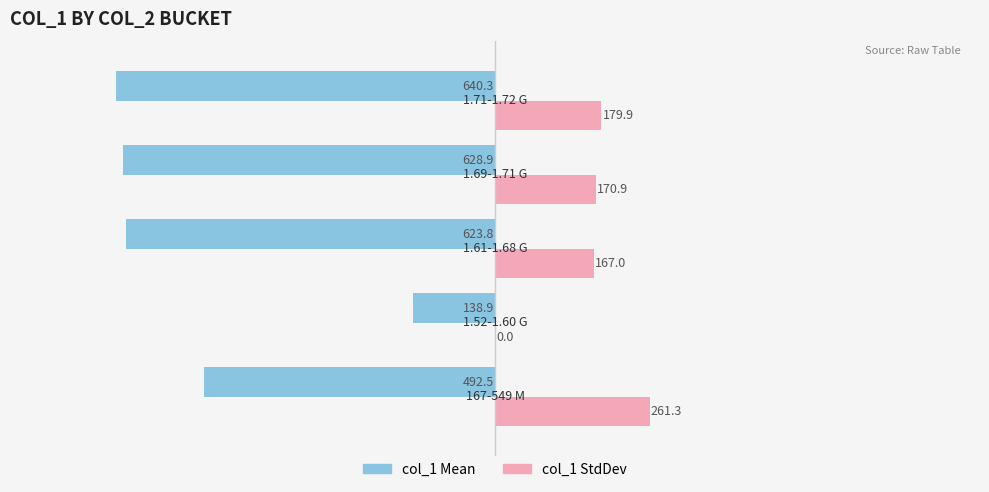

The col_1 StdDev series shows 167.0 at 1.61-1.68 G. True or false?

True